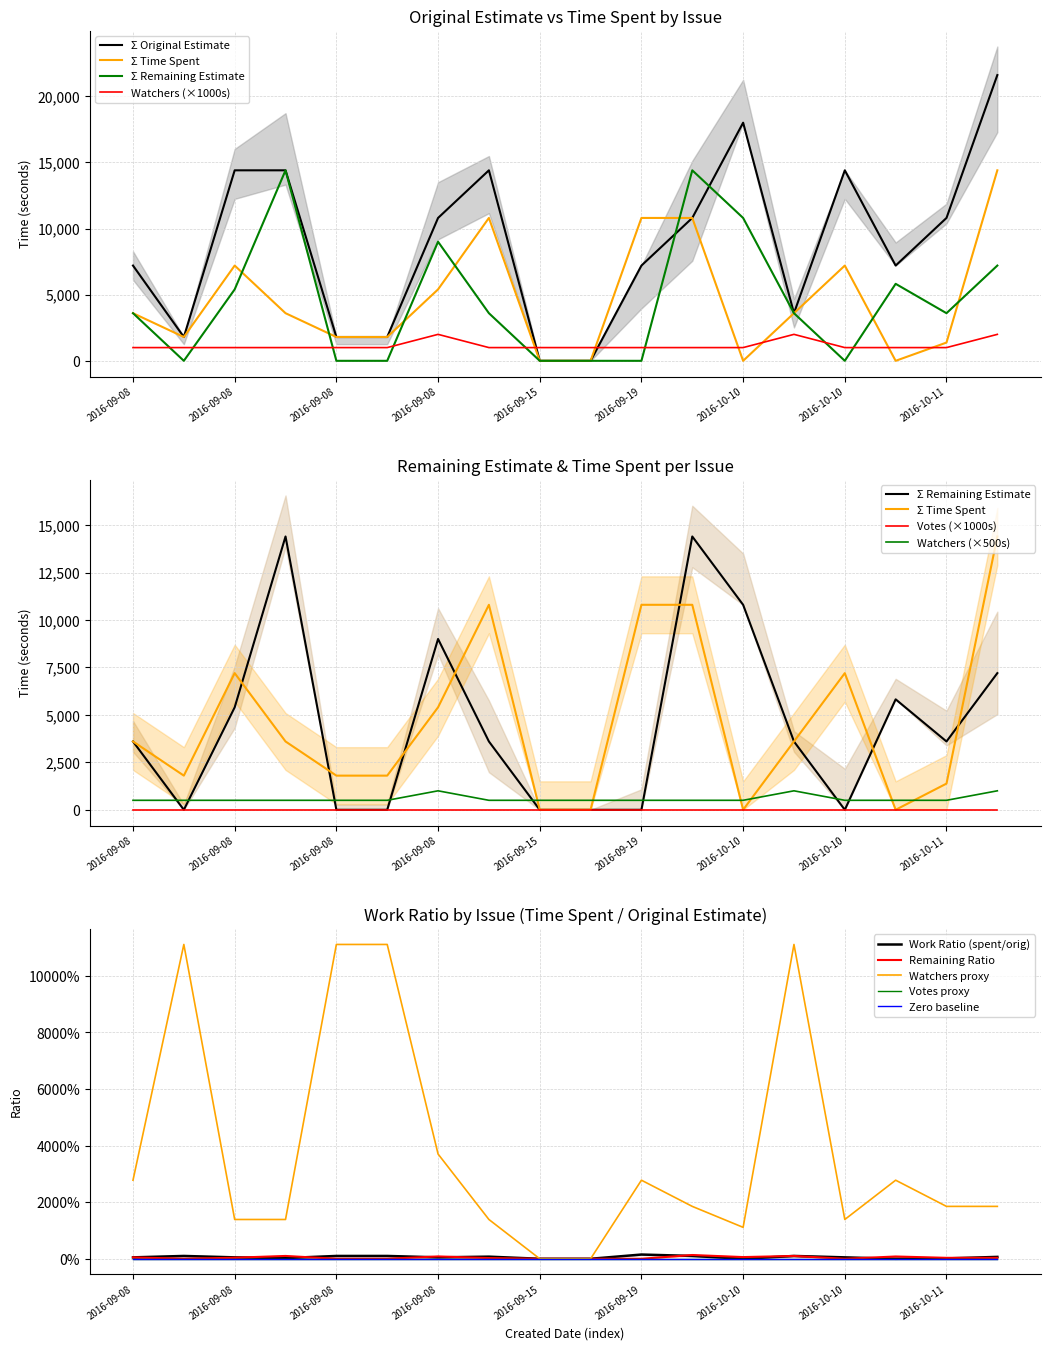

What is the greatest value displayed?

21600